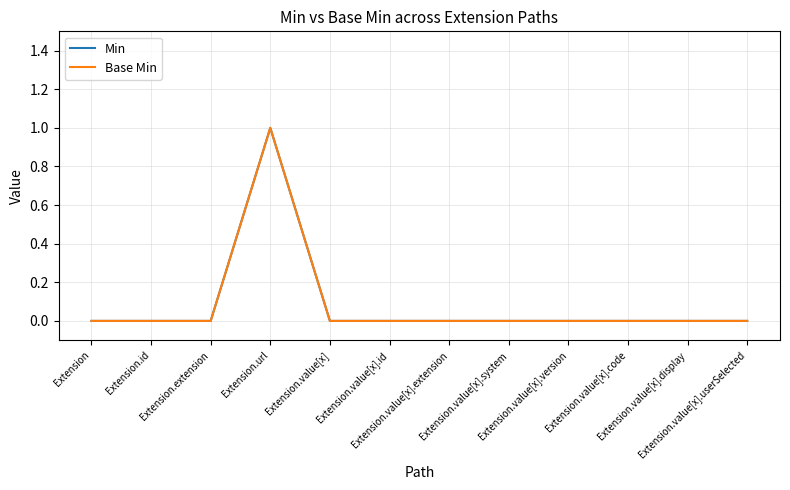

What is the sum of the Min values at Extension.url and Extension.value[x].system?

1